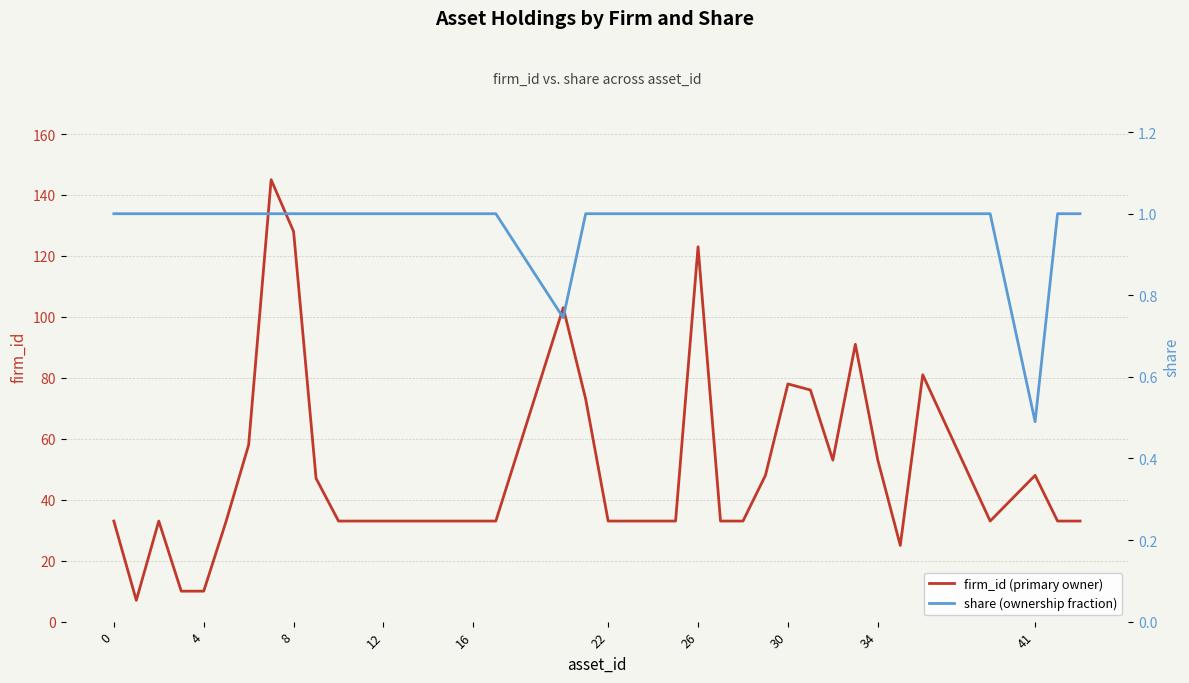

True or false: share (ownership fraction) and firm_id (primary owner) cross at least once.

False